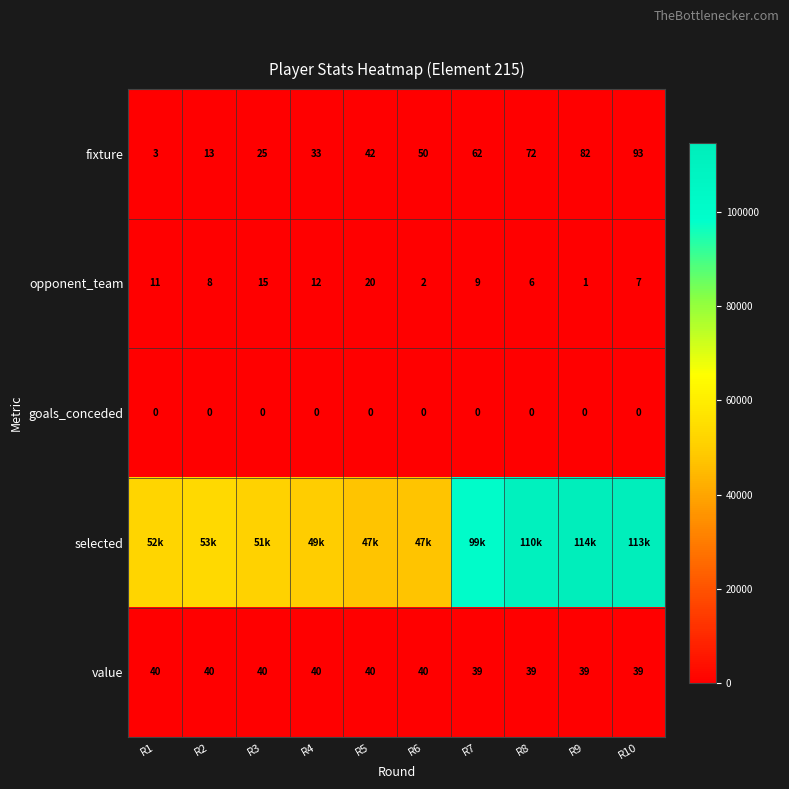

At how many categories does at least one series exceed 90724?

4